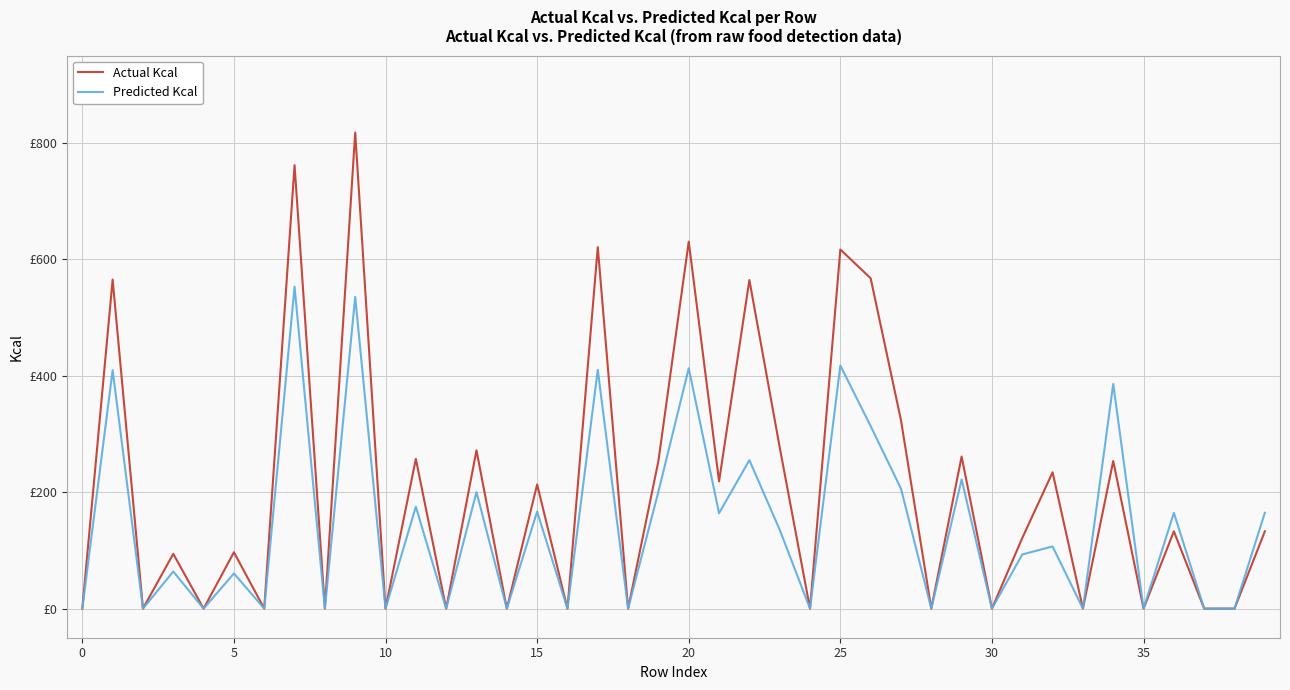

True or false: Actual Kcal and Predicted Kcal cross at least once.

False